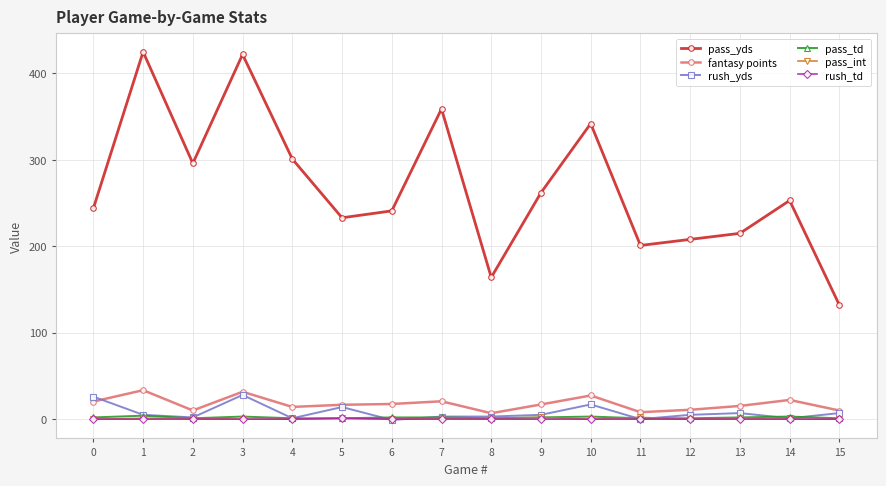

What is the maximum value shown in the chart?

425.0